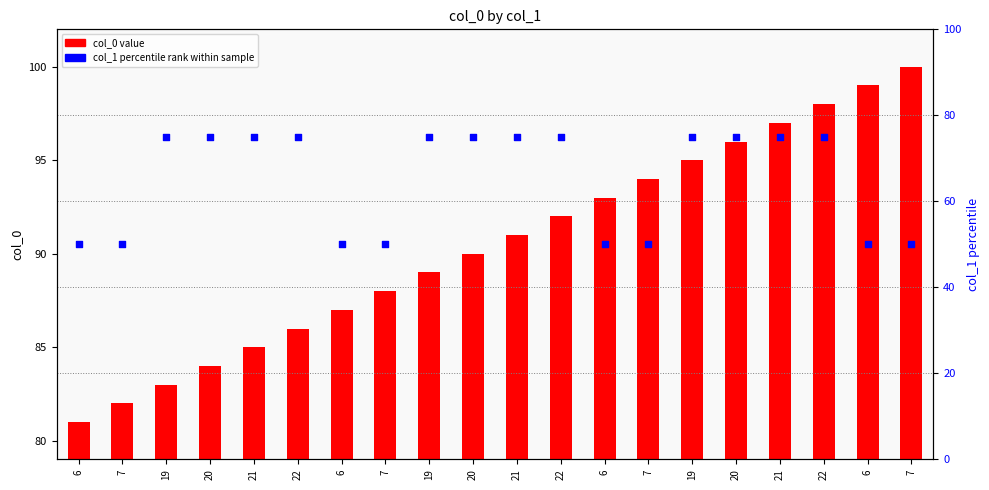

What are all the series names shown in the legend?

col_0 value, col_1 percentile rank within sample